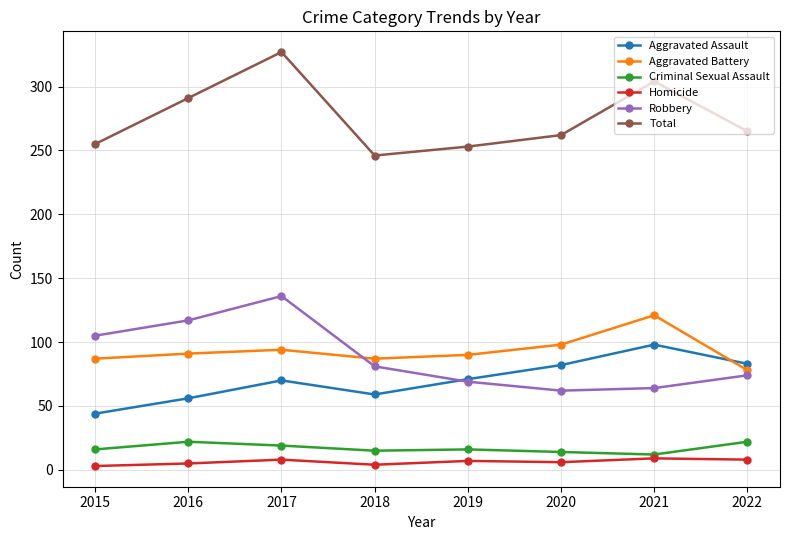

What is the difference between the maximum and minimum values in the Aggravated Battery series?

43